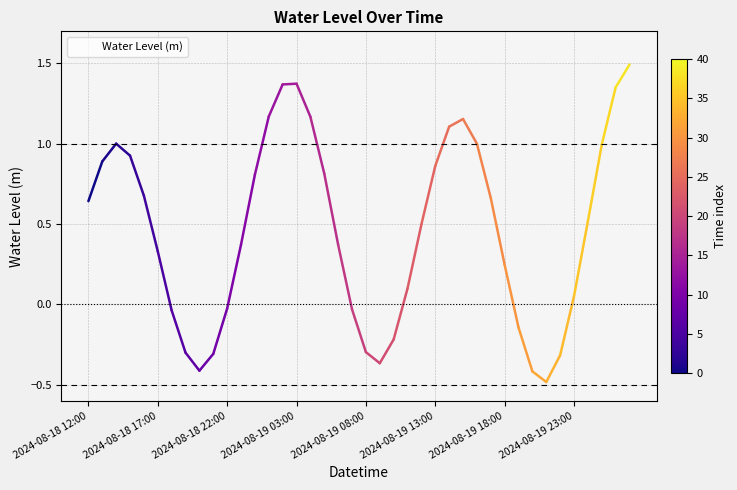

What is the difference between the maximum and minimum values?

2.0